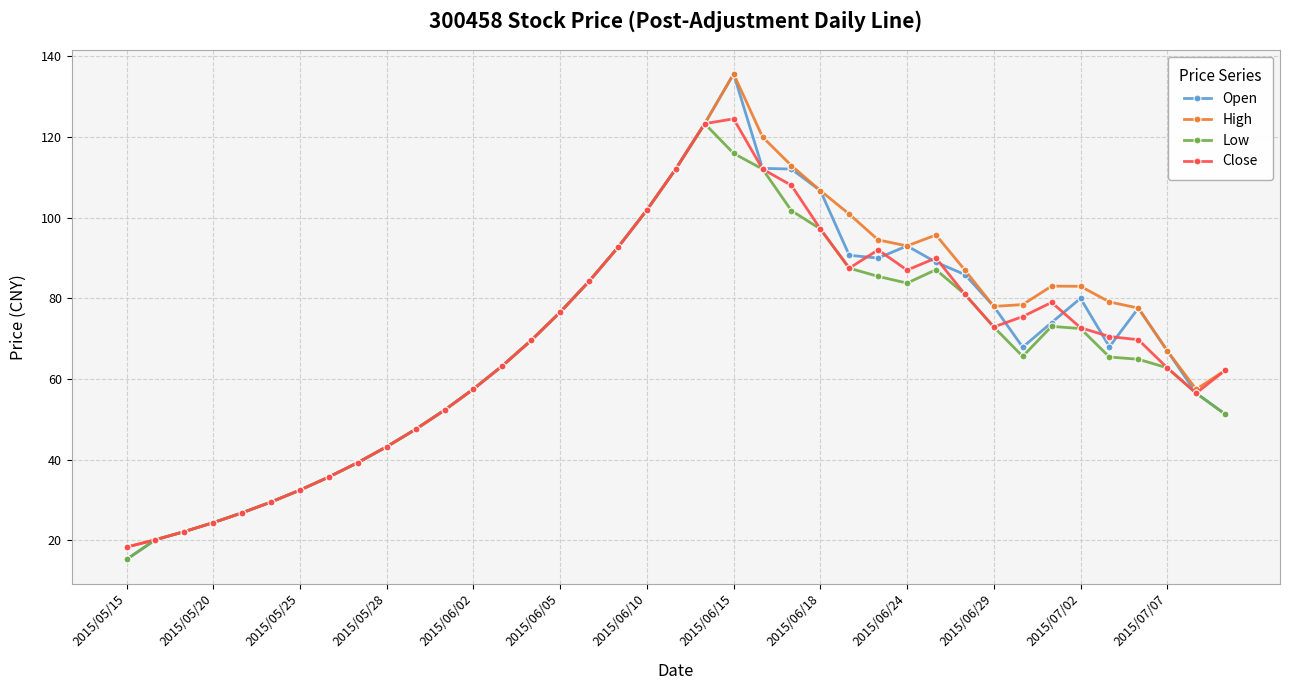

What is the value of the Low point at the 4th from the left?

24.4